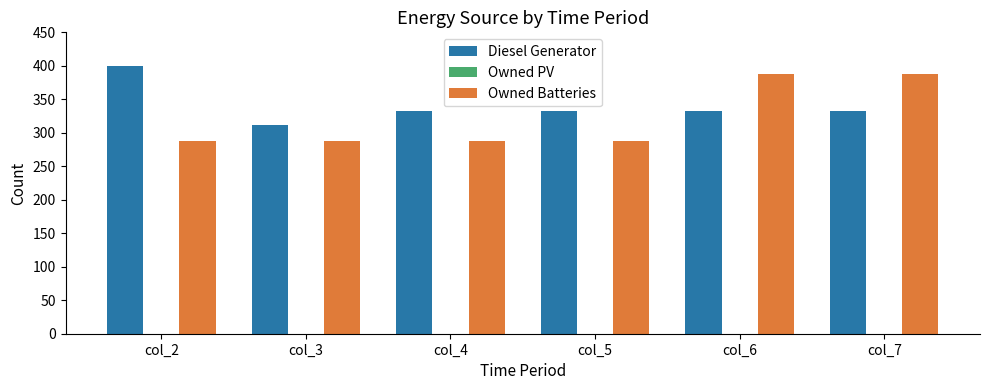

What is the smallest value displayed?

288.0